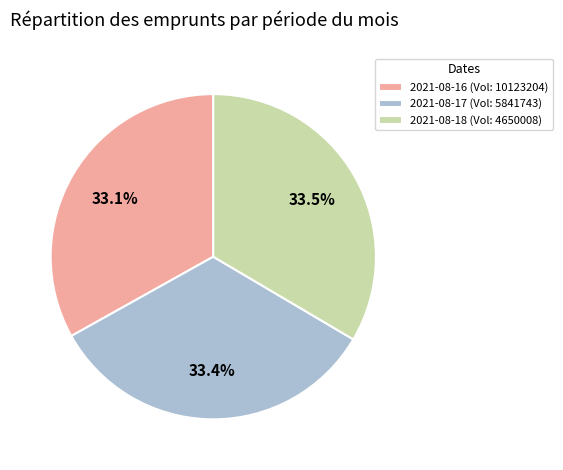

What is the ratio of the value at 2021-08-16 (Vol: 10123204) to the value at 2021-08-18 (Vol: 4650008)?

1.0